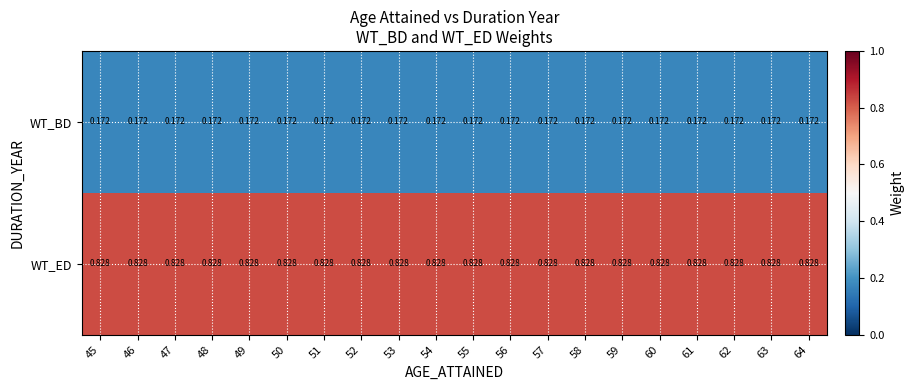

Rank the series by their maximum value, from highest to lowest.

WT_ED, WT_BD